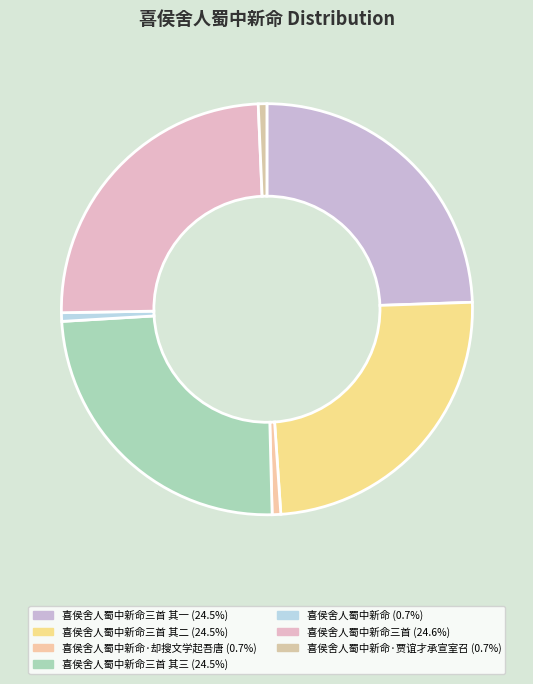

Count the number of slices in the pie.

7